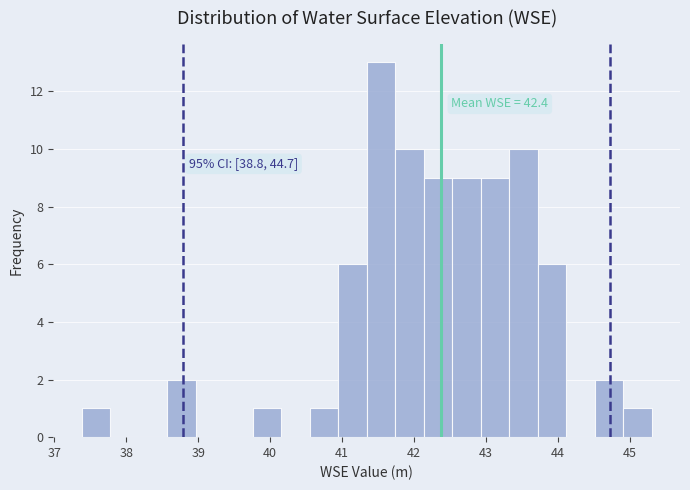

Around what value on the x-axis is the tallest bar? Give the approximate position of its centre, as read against the axis.

41.5